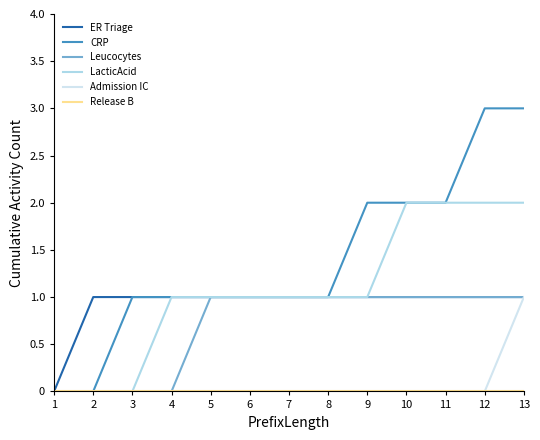

What is the total value across all series at 13?

8